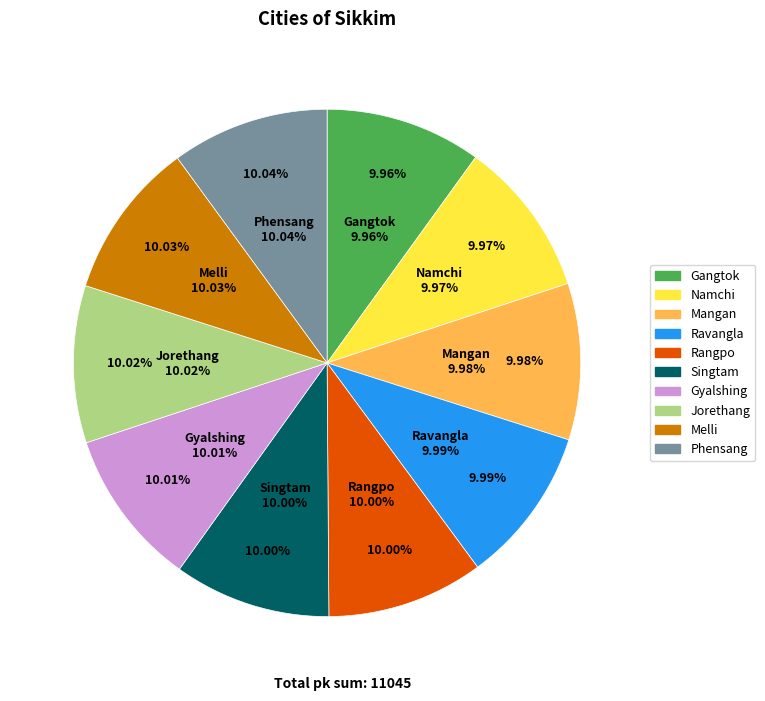

Approximately how many times larger is the value at Ravangla compared to Jorethang?

1.0